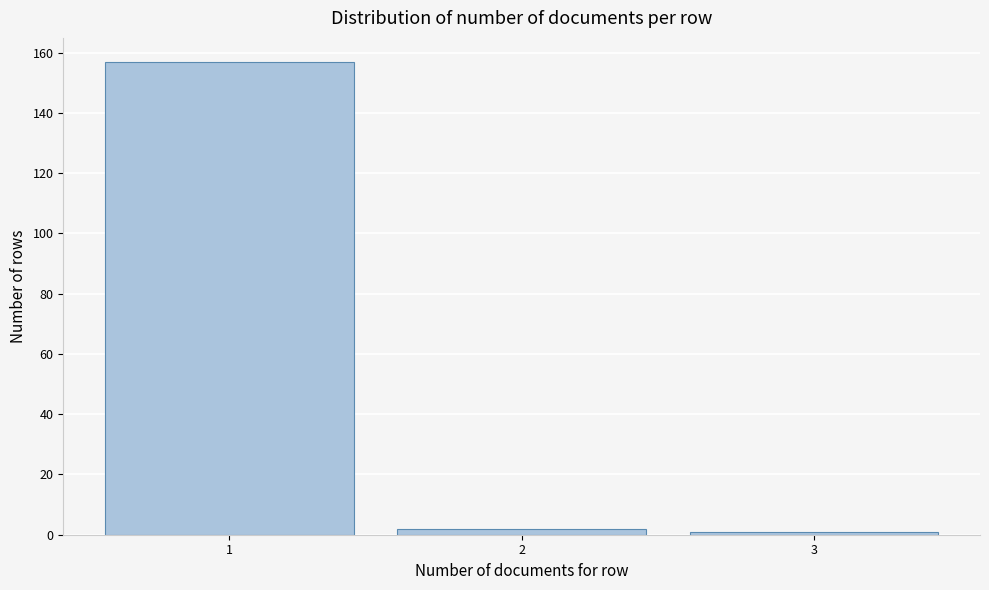

Reading left to right, transcribe all the data shown in this chart.

157	2	1